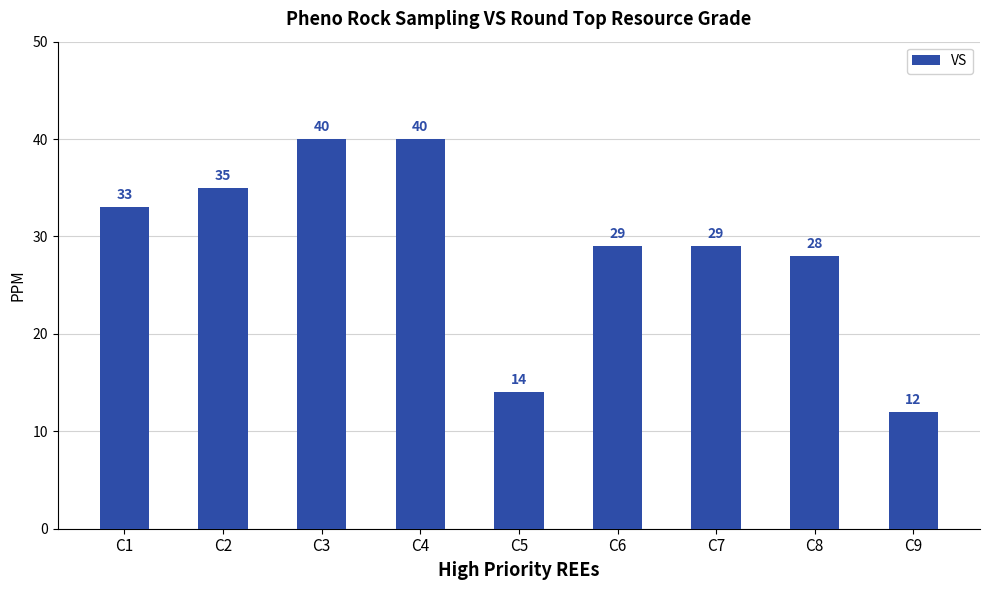

What is the smallest value displayed?

12